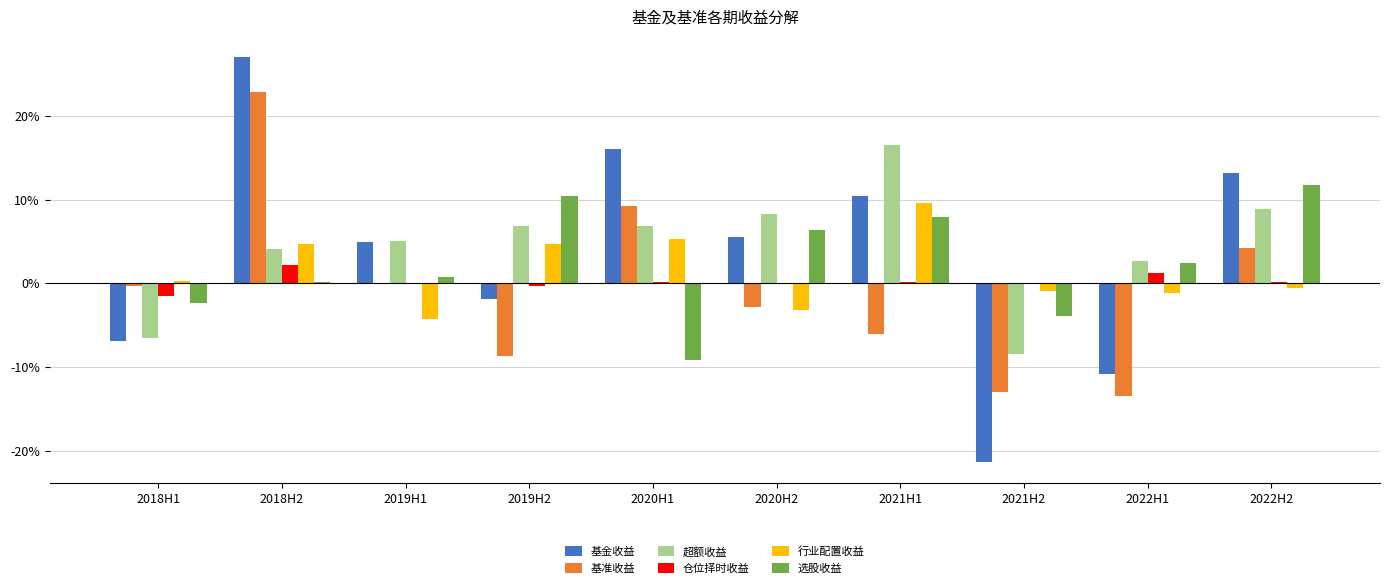

Are the bars grouped side by side (vs. stacked)?

Yes